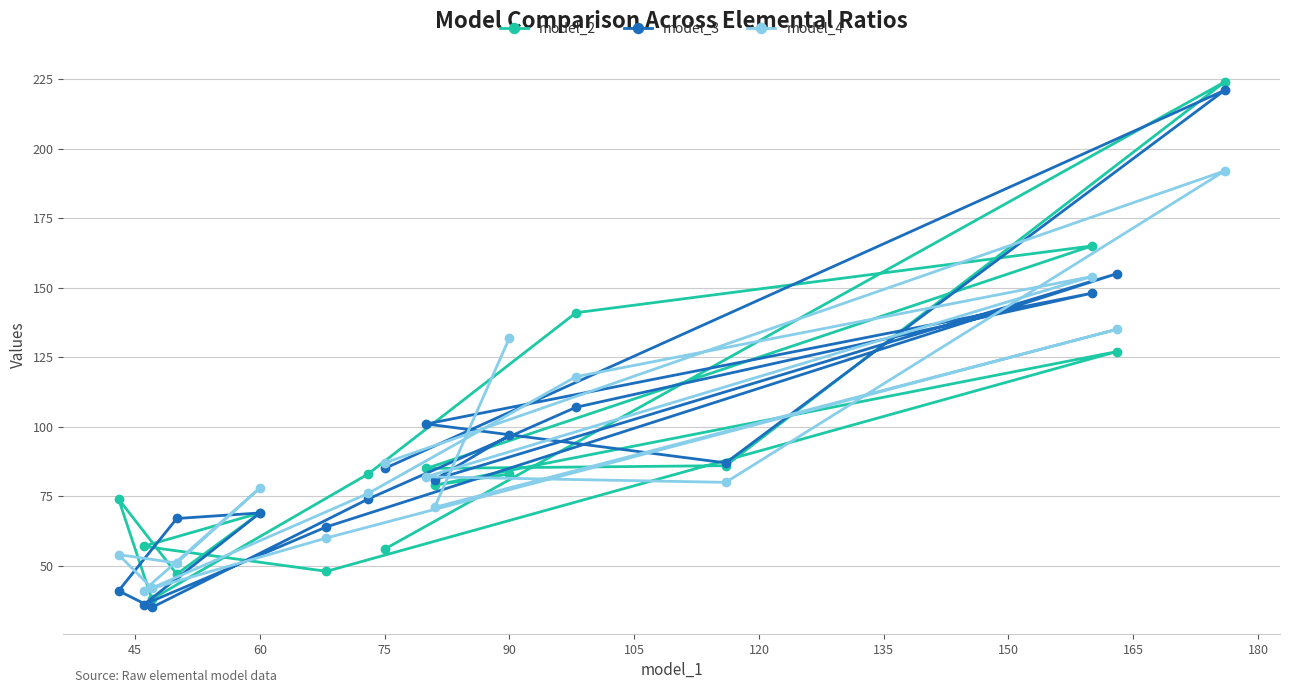

At how many categories does at least one series exceed 41?

16